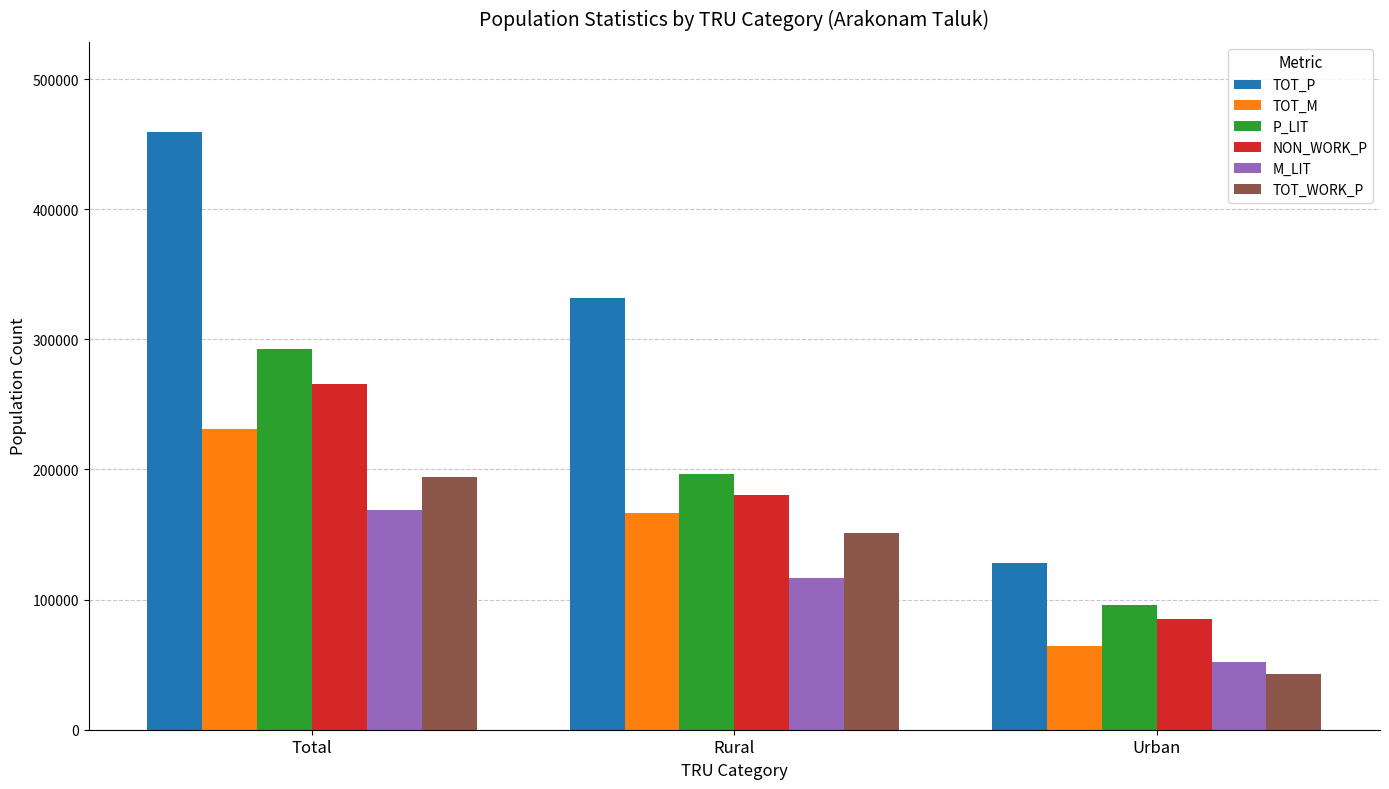

The value of P_LIT at Rural is 196551. True or false?

True